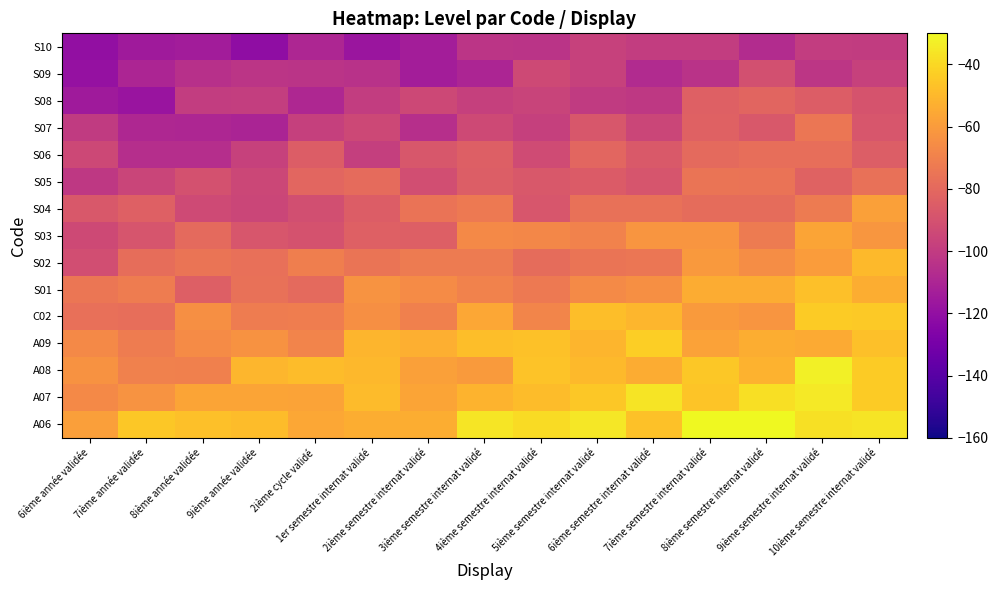

What is the spread (max minus min) of values at 4ième semestre internat validé?

64.0